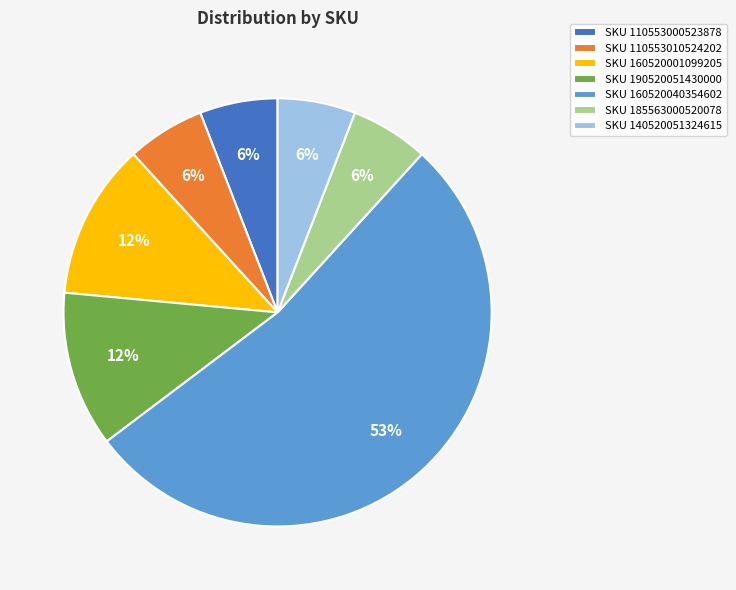

Between SKU 160520040354602 and SKU 110553010524202, which is larger?

SKU 160520040354602